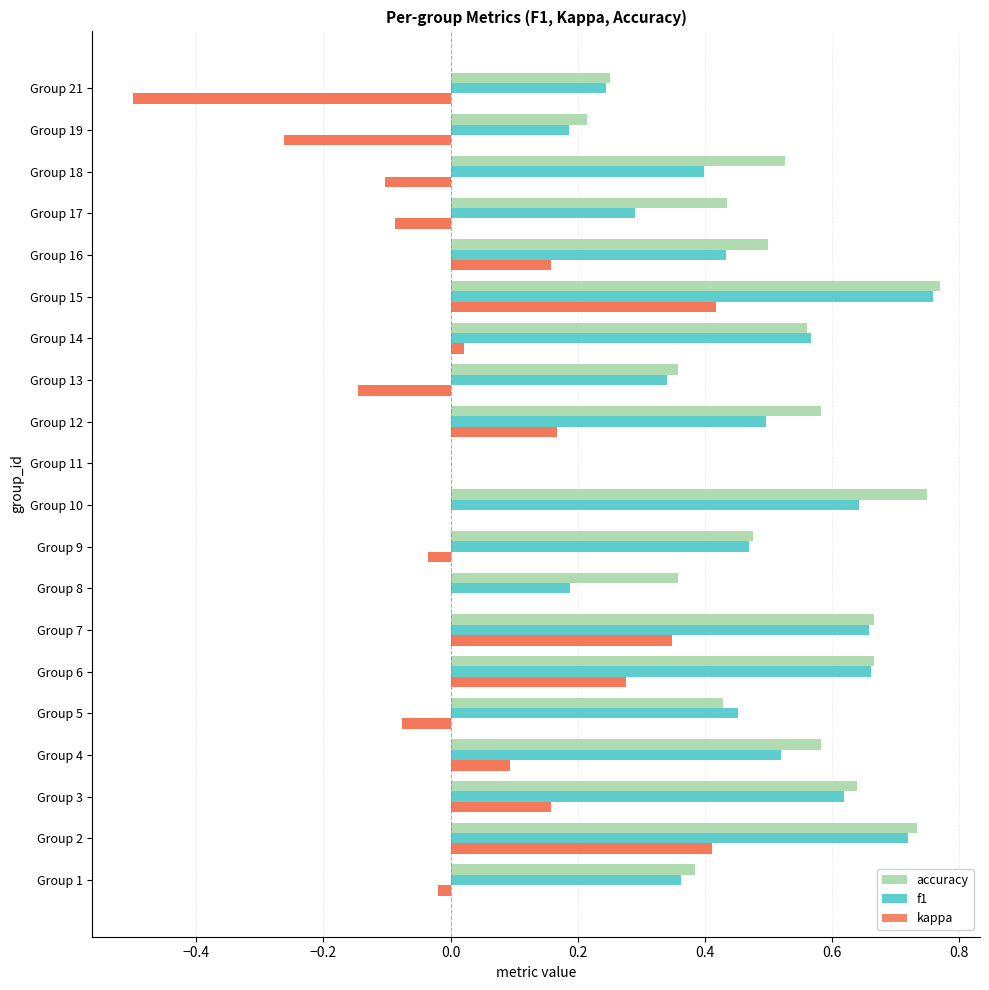

Which series has the largest range (max minus min)?

kappa